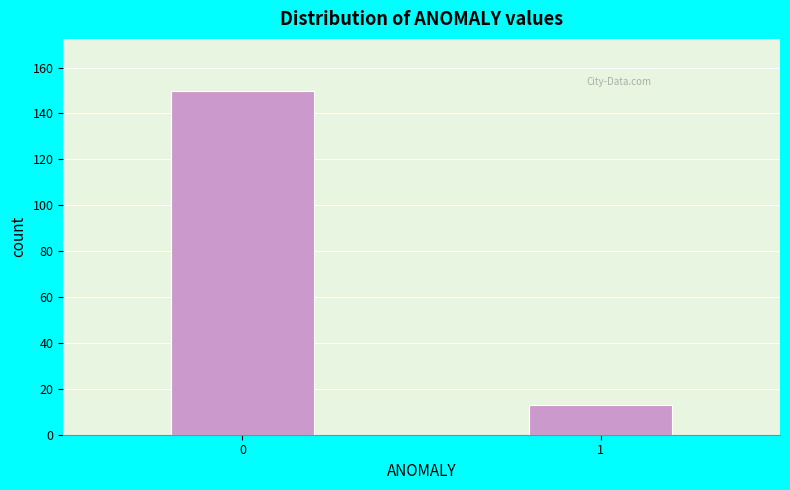

Reading left to right, list all the values displayed in this chart.

0=150	1=13